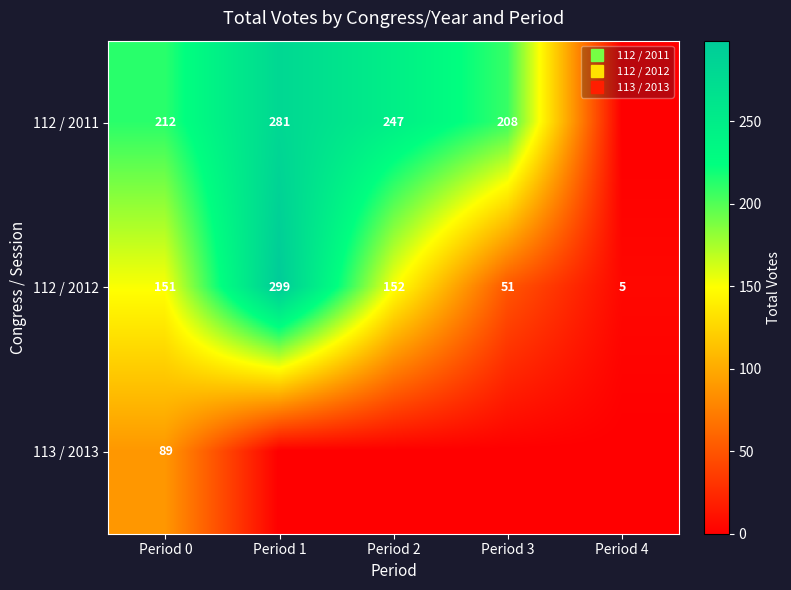

At which label is 113 / 2013 closest to 44?

Period 1